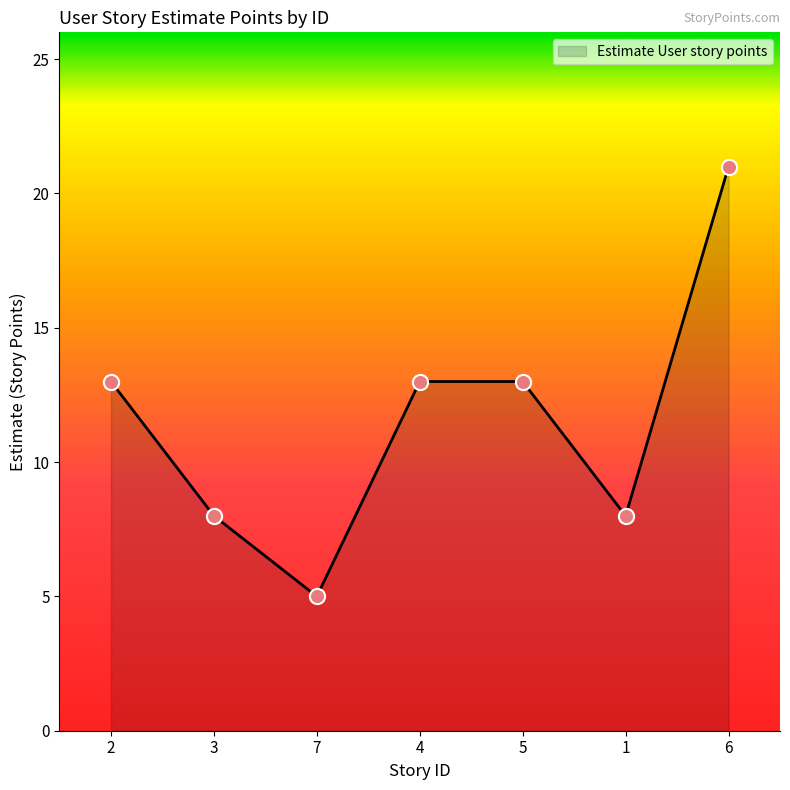

Approximately how many times larger is the value at 1 compared to 4?

0.6